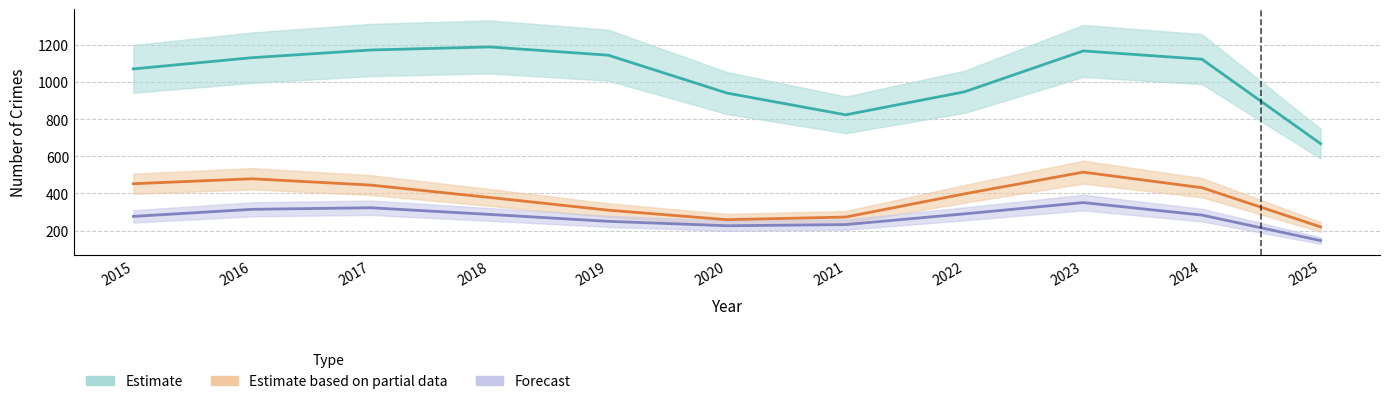

At which label is Theft closest to 1096?

2015